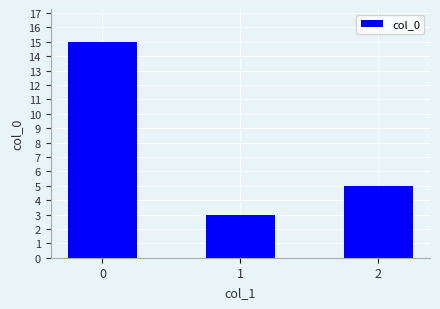

What is the value of the 3rd bar from the left?

5